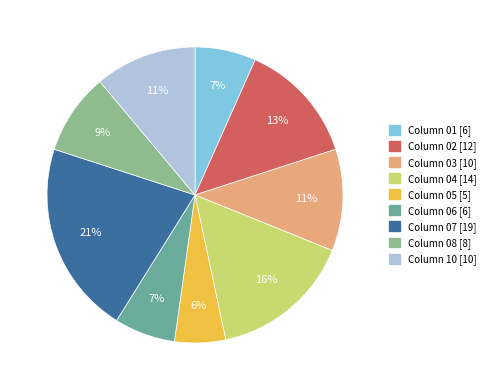

Is there any slice that represents more than half of the pie?

No